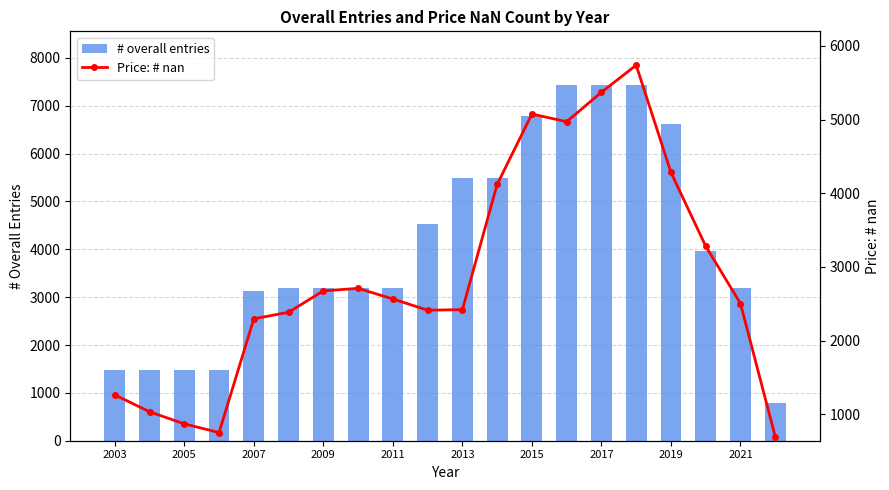

Is it true that # overall entries equals 597 at 2003?

False